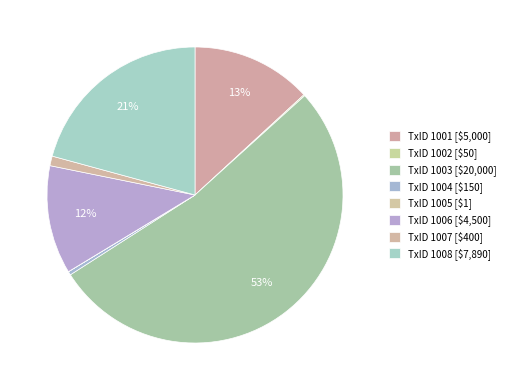

What is the largest slice in the pie chart?

1003